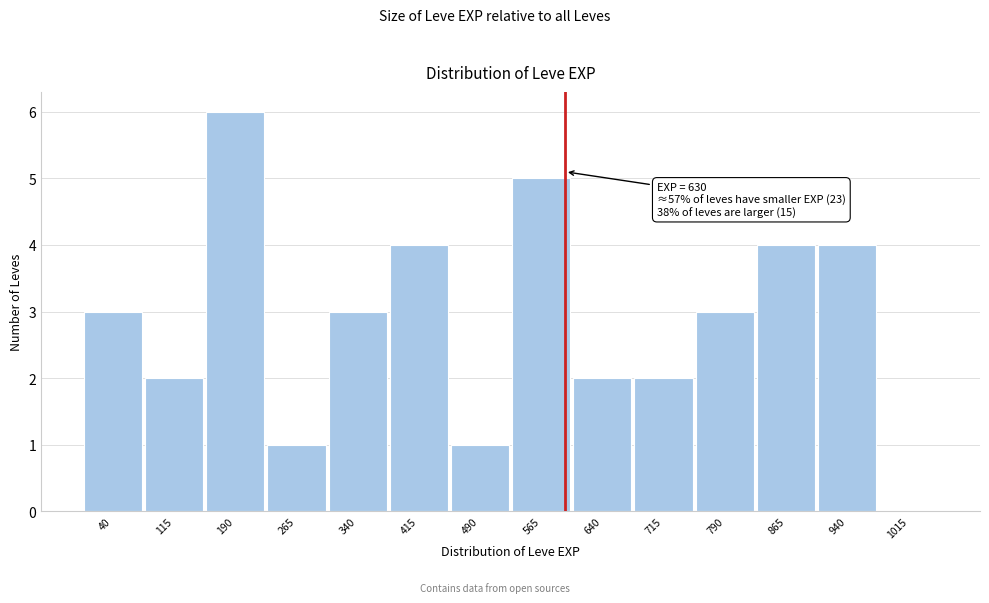

Reading left to right, list all the values displayed in this chart.

40=3	115=2	190=6	265=1	340=3	415=4	490=1	565=5	640=2	715=2	790=3	865=4	940=4	1015=0